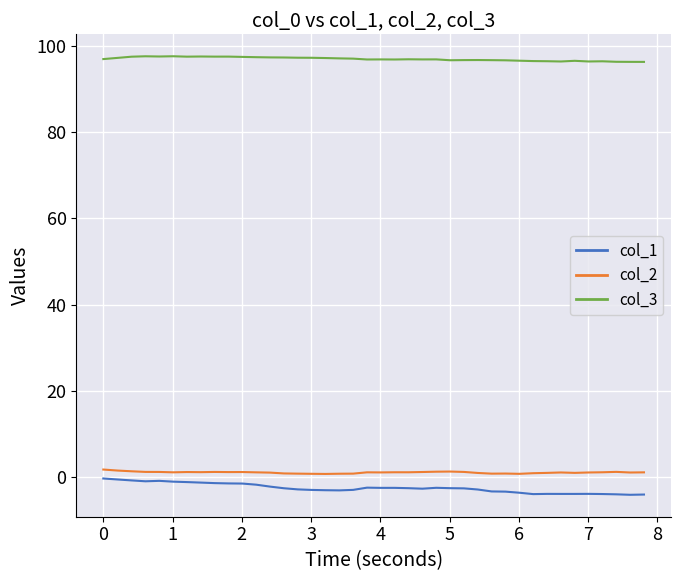

Which series has the largest total across all categories?

col_3